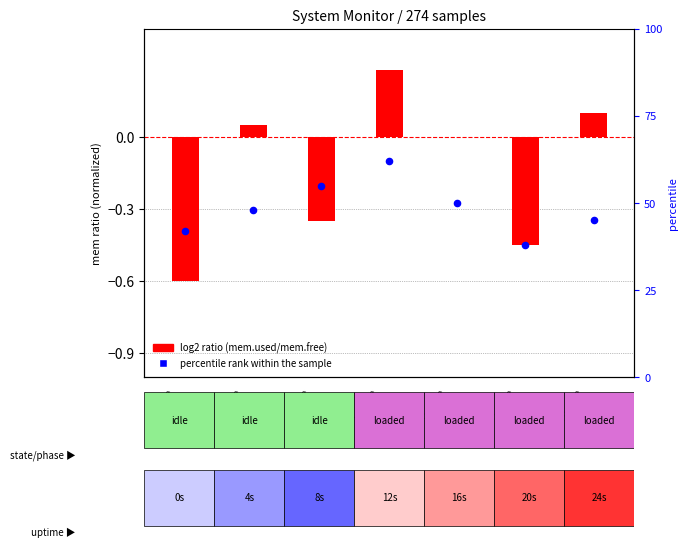

What is the change in value from Uptime
0s to Uptime
16s?

+8